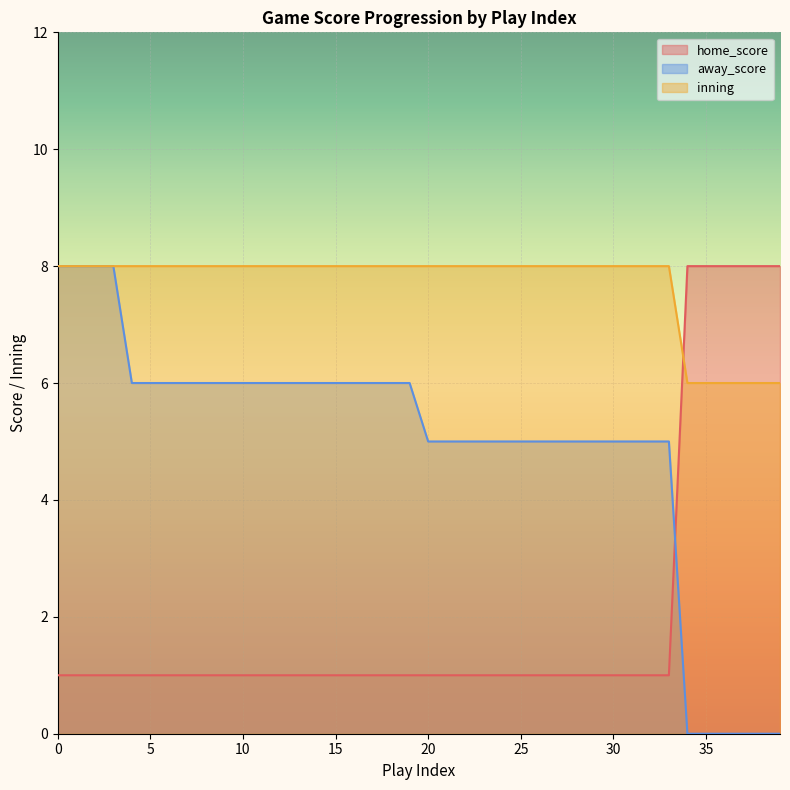

Where do home_score and inning first cross each other?

33 and 34